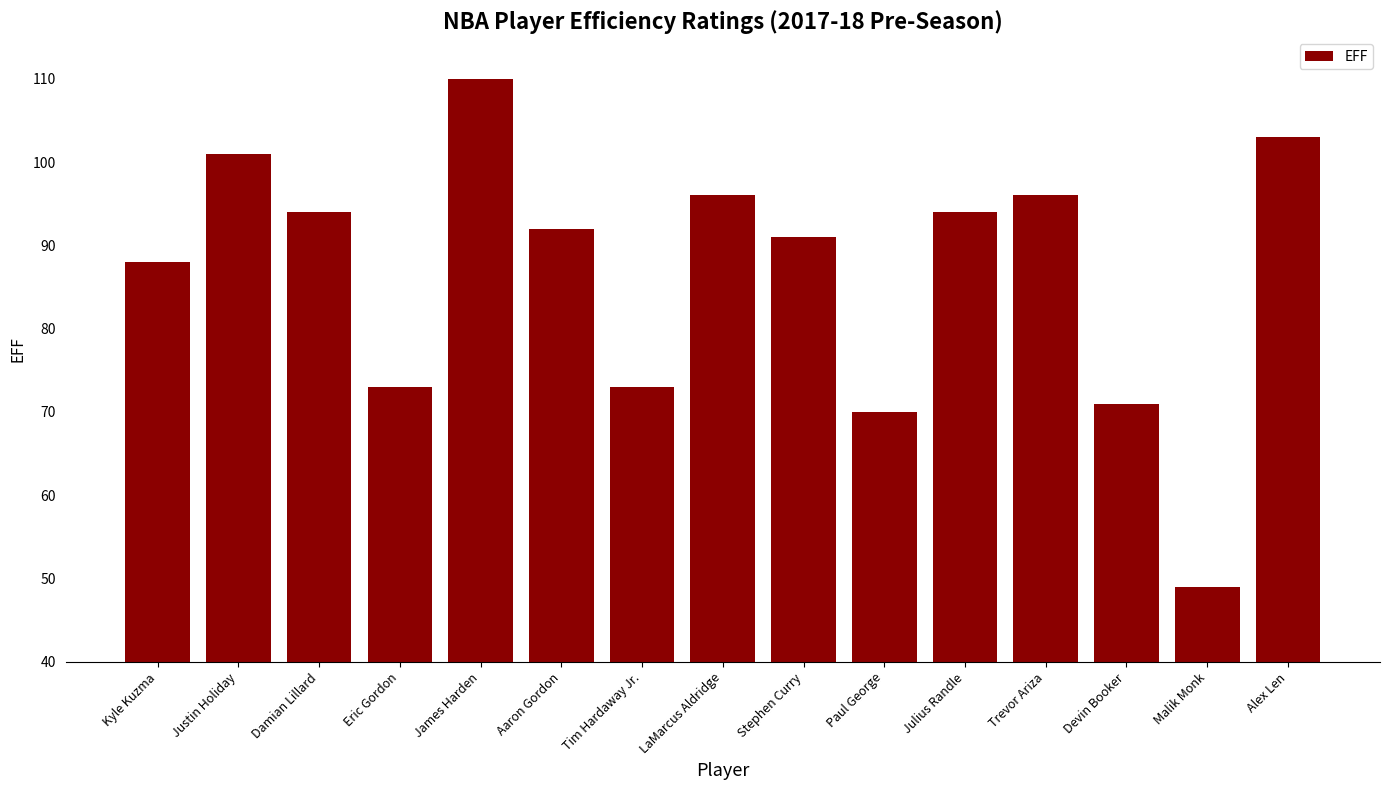

What is the label of the 9th bar from the left?

Stephen Curry